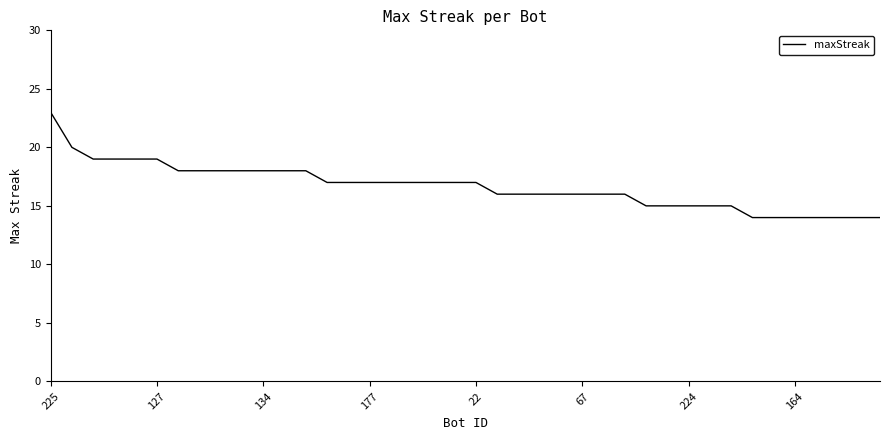

How many lines are shown in the chart?

1